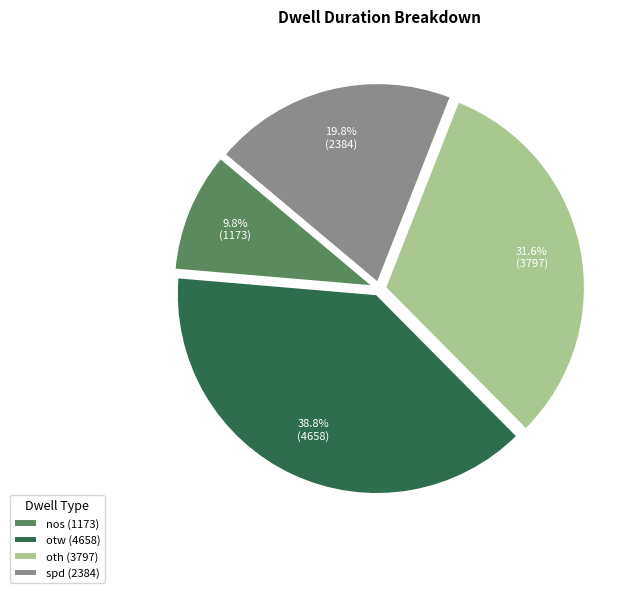

Count the number of slices in the pie.

4